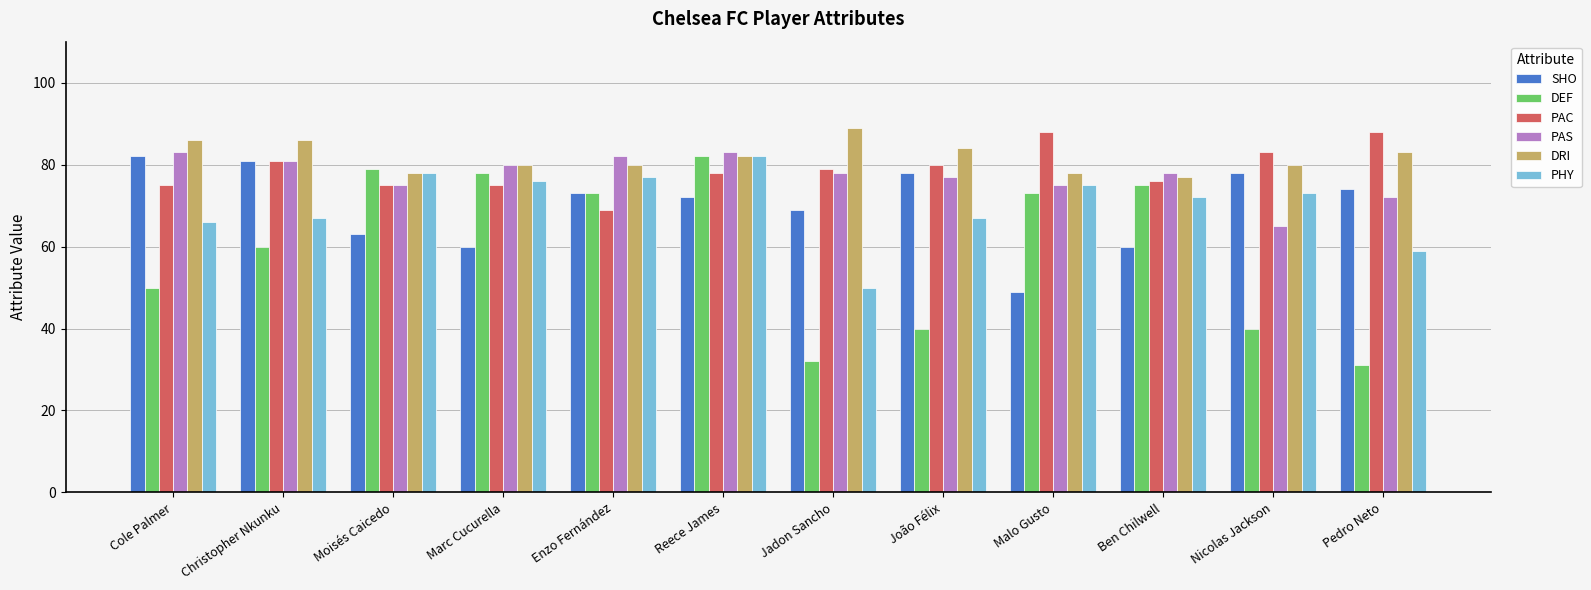

At how many categories does at least one series exceed 66?

12